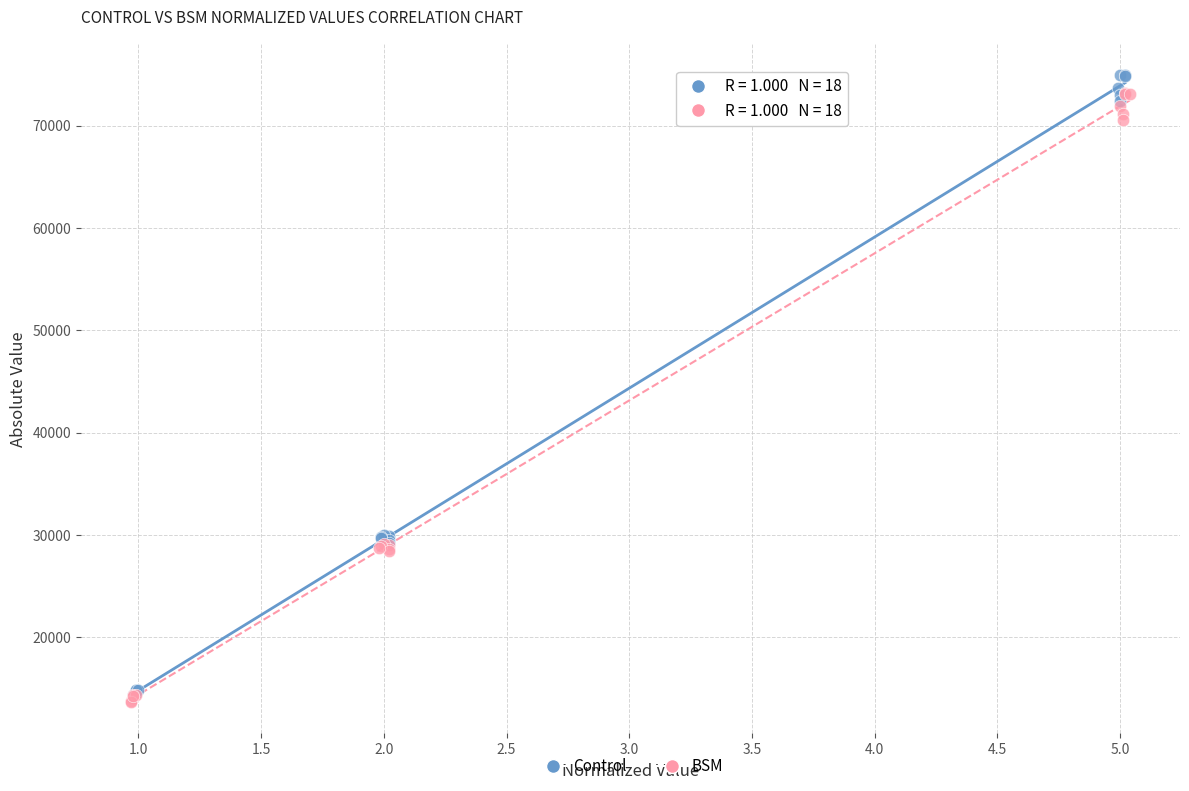

Which series has the widest spread of Y values?

Control